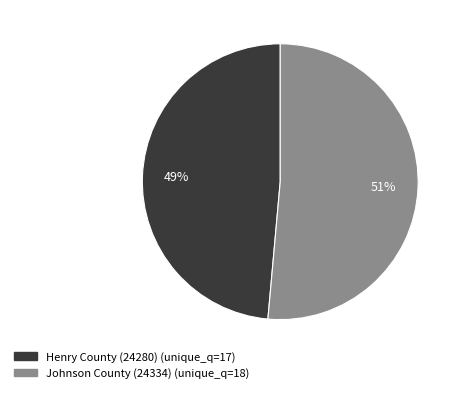

Do Johnson County (24334) and Henry County (24280) together represent more than half of the pie?

Yes